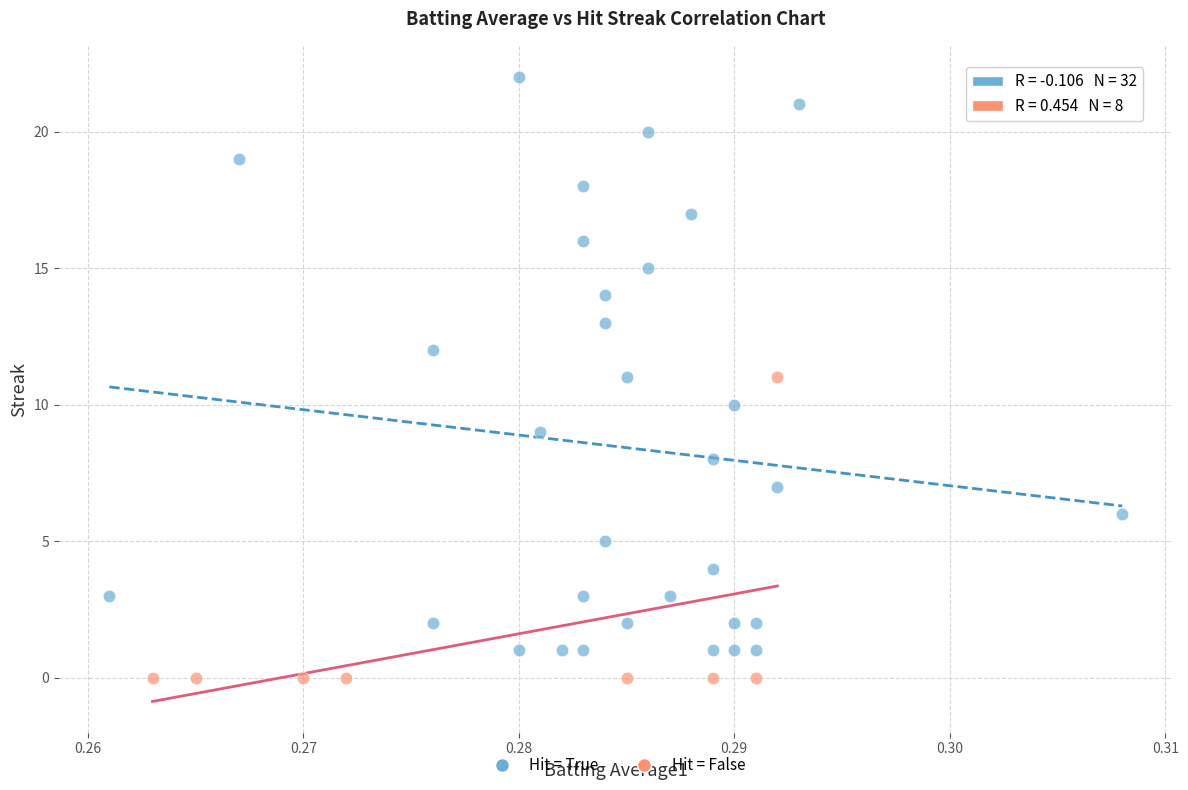

Which series has the largest Y range (max minus min)?

Hit = True